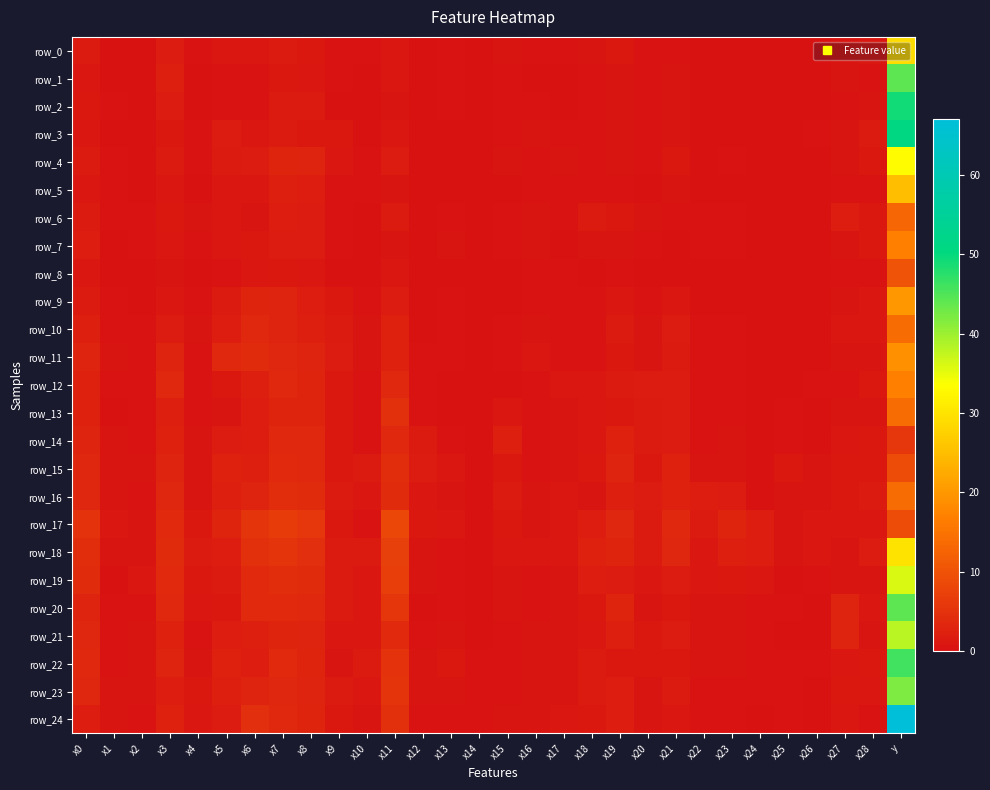

At which label does row_10 reach its minimum?

x12